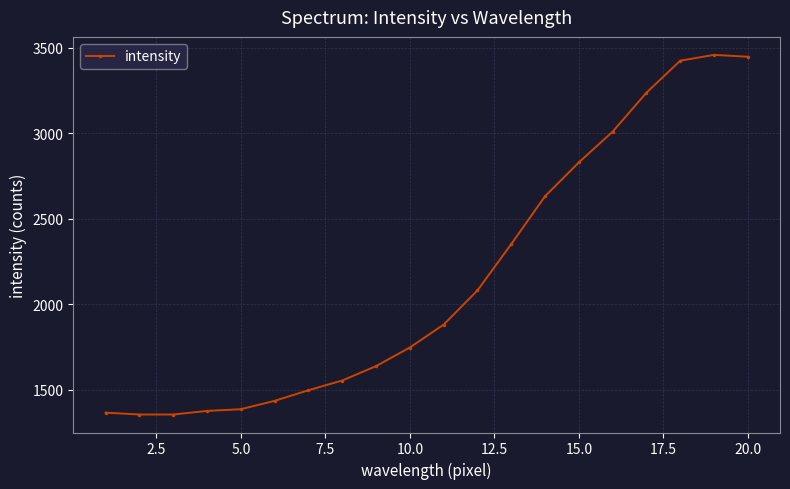

Reading left to right, transcribe all the data shown in this chart.

1366	1355	1355	1376	1386	1435	1497	1554	1638	1747	1881	2081	2352	2632	2830	3010	3238	3425	3459	3448